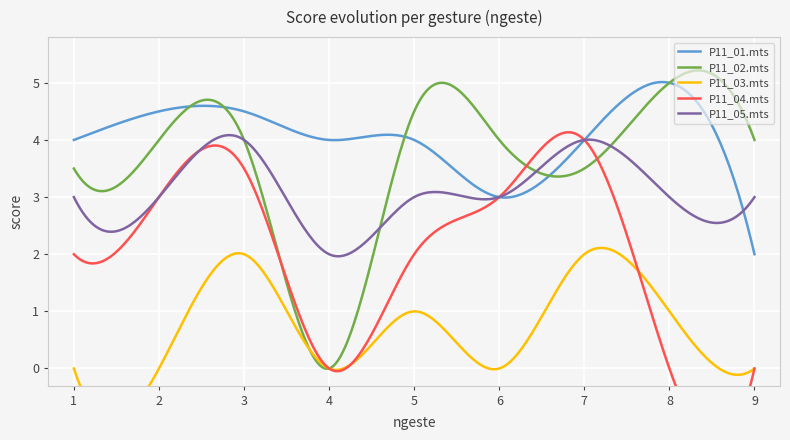

At which category does P11_05.mts reach its first local peak?

3